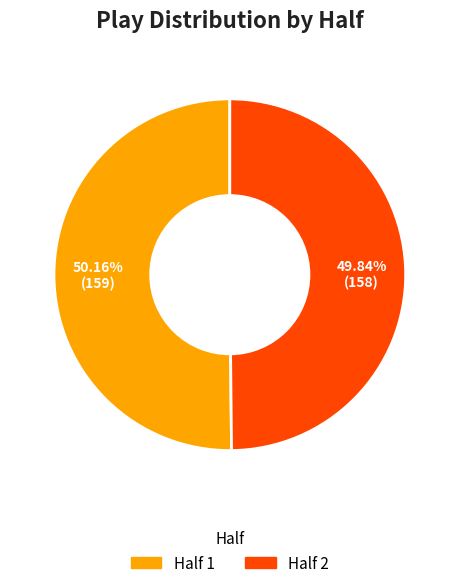

Does any single category account for the majority?

Yes